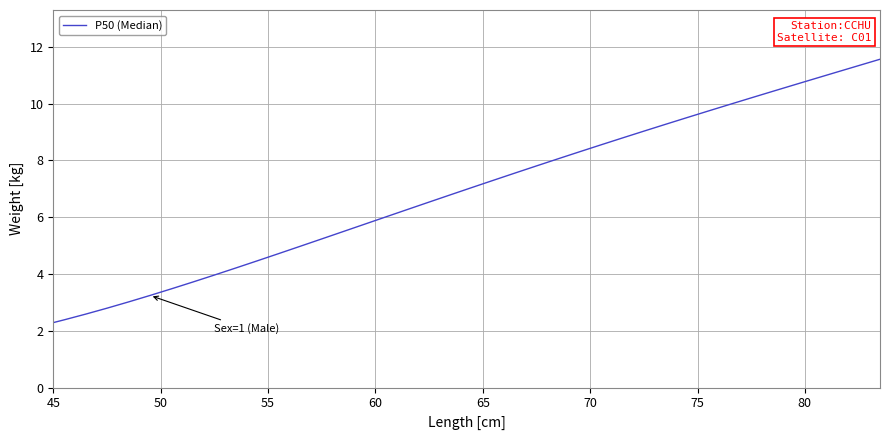

What is the smallest value displayed?

2.3